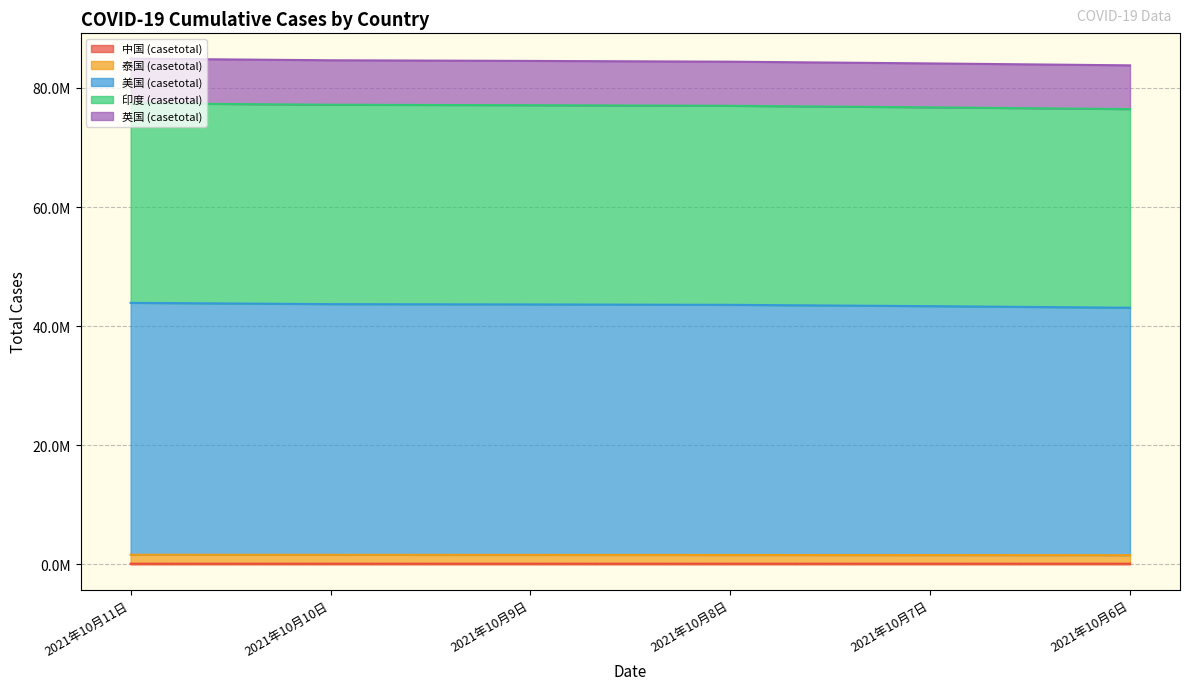

What is the greatest value displayed?

84921285